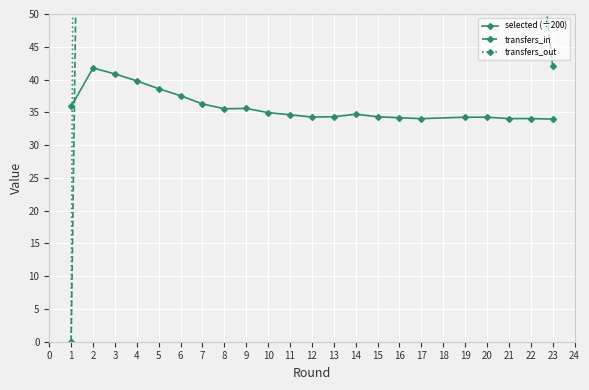

Is it true that selected (÷200) equals 18.1 at 20?

False